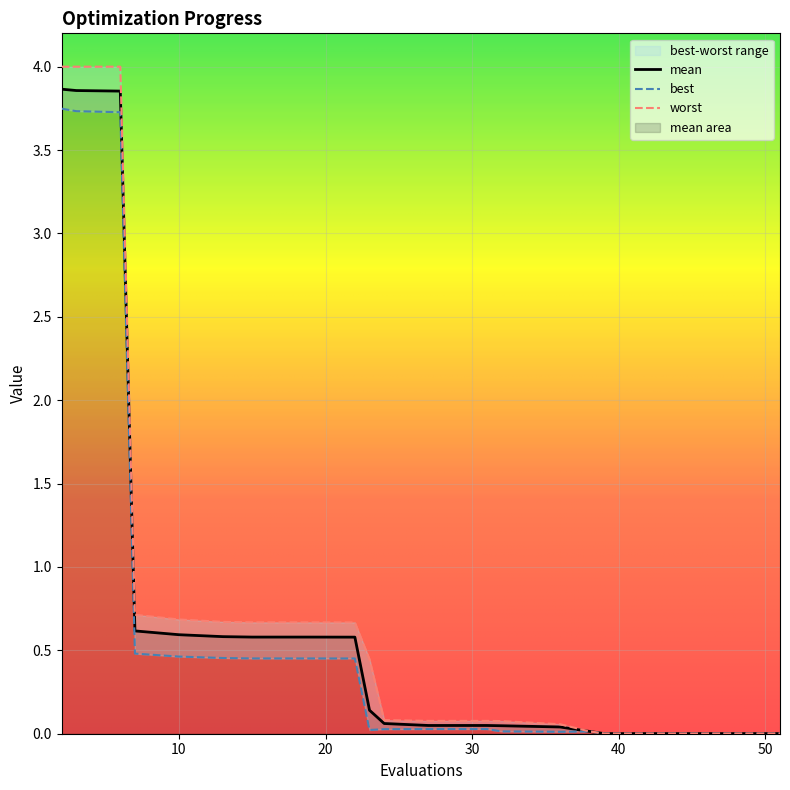

Does the chart display data point markers on the line(s)?

No